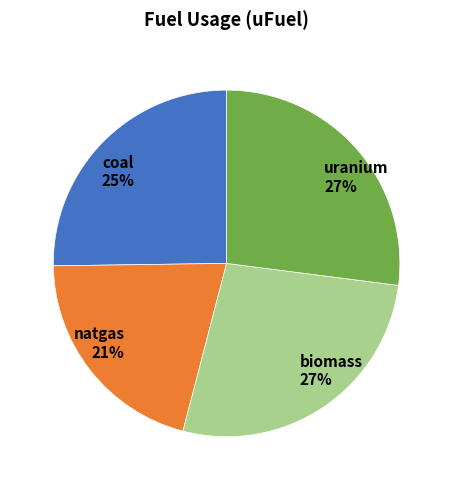

Does any single category account for the majority?

No